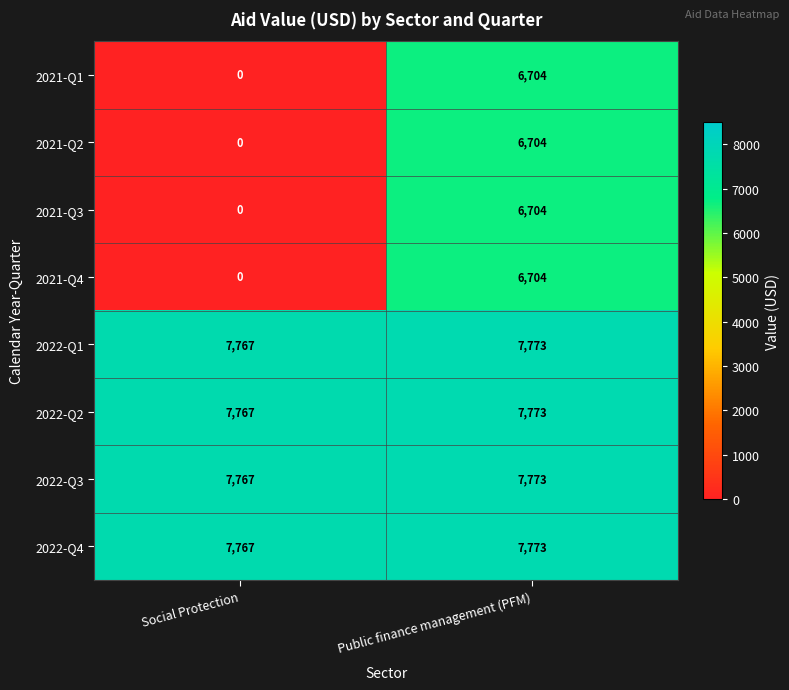

What is the spread (max minus min) of values at Social Protection?

7767